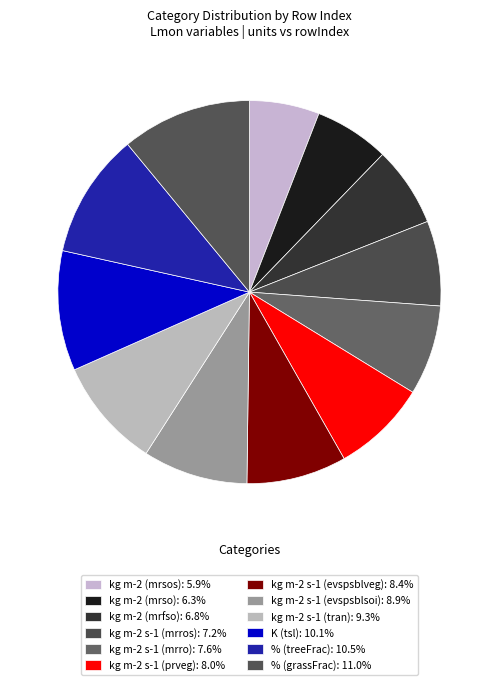

Rank the categories by value from highest to lowest.

% (grassFrac), % (treeFrac), K (tsl), kg m-2 s-1 (tran), kg m-2 s-1 (evspsblsoi), kg m-2 s-1 (evspsblveg), kg m-2 s-1 (prveg), kg m-2 s-1 (mrro), kg m-2 s-1 (mrros), kg m-2 (mrfso), kg m-2 (mrso), kg m-2 (mrsos)